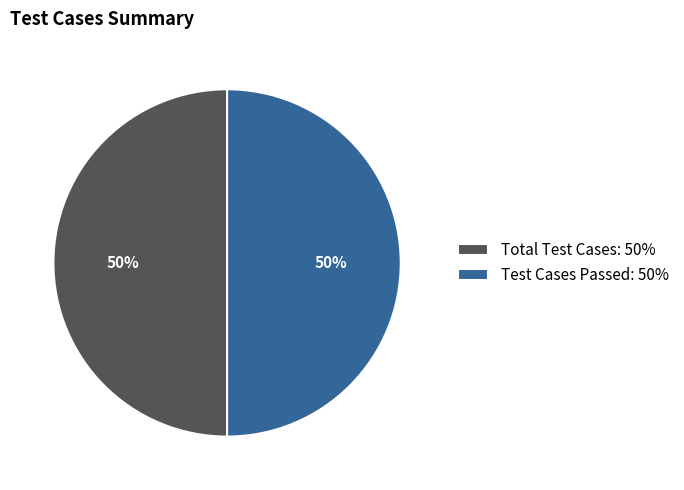

How many segments does this pie chart have?

2